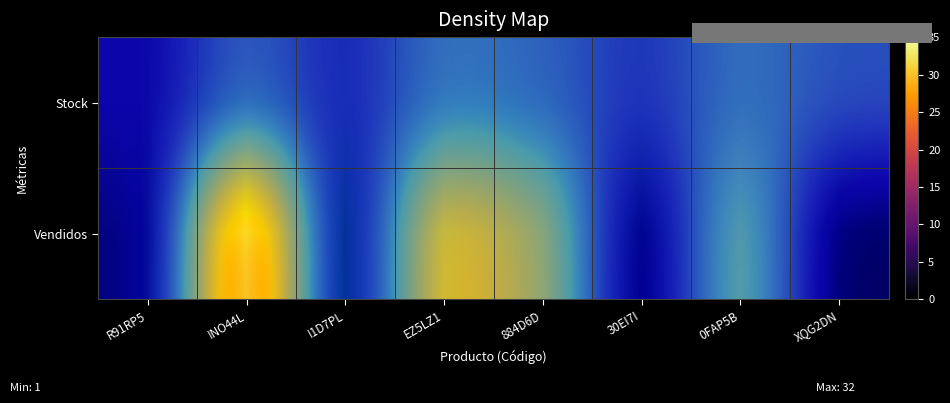

At which label is Vendidos closest to 16?

0FAP5B